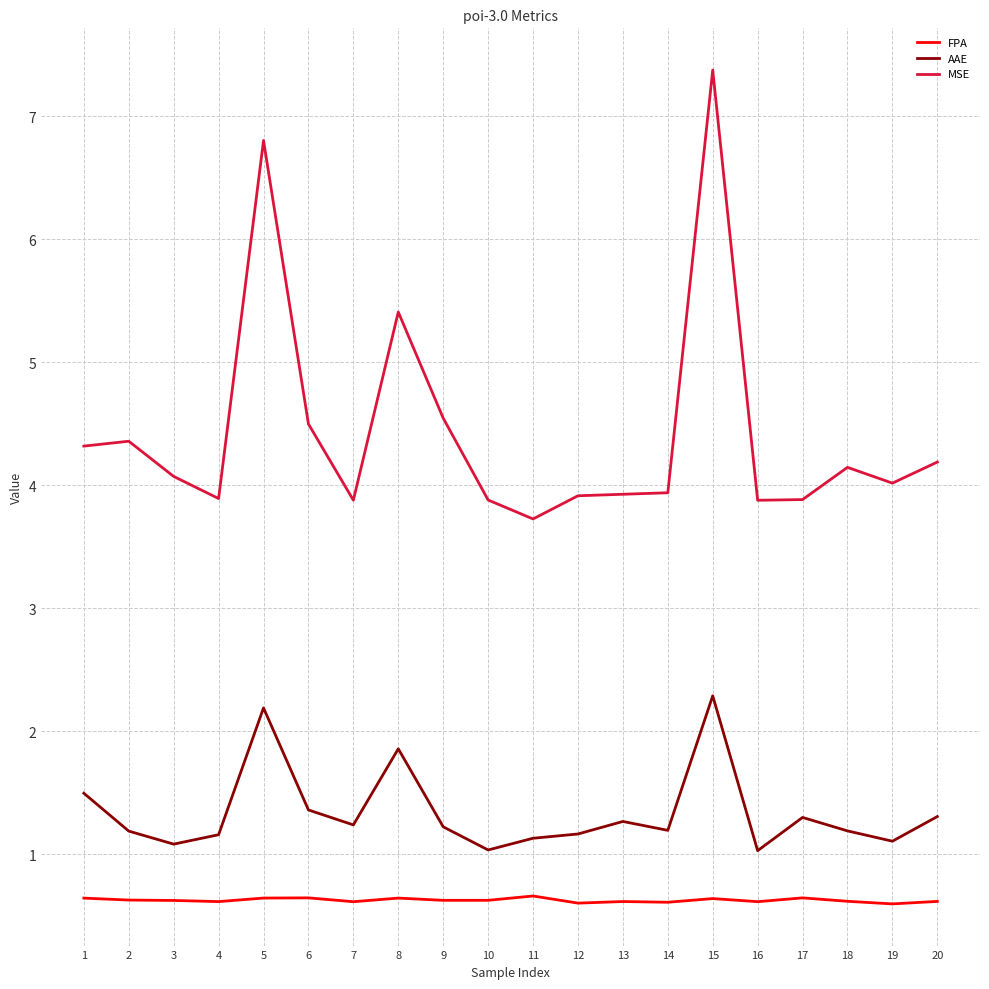

What is the difference between the MSE values at 8 and 14?

1.5